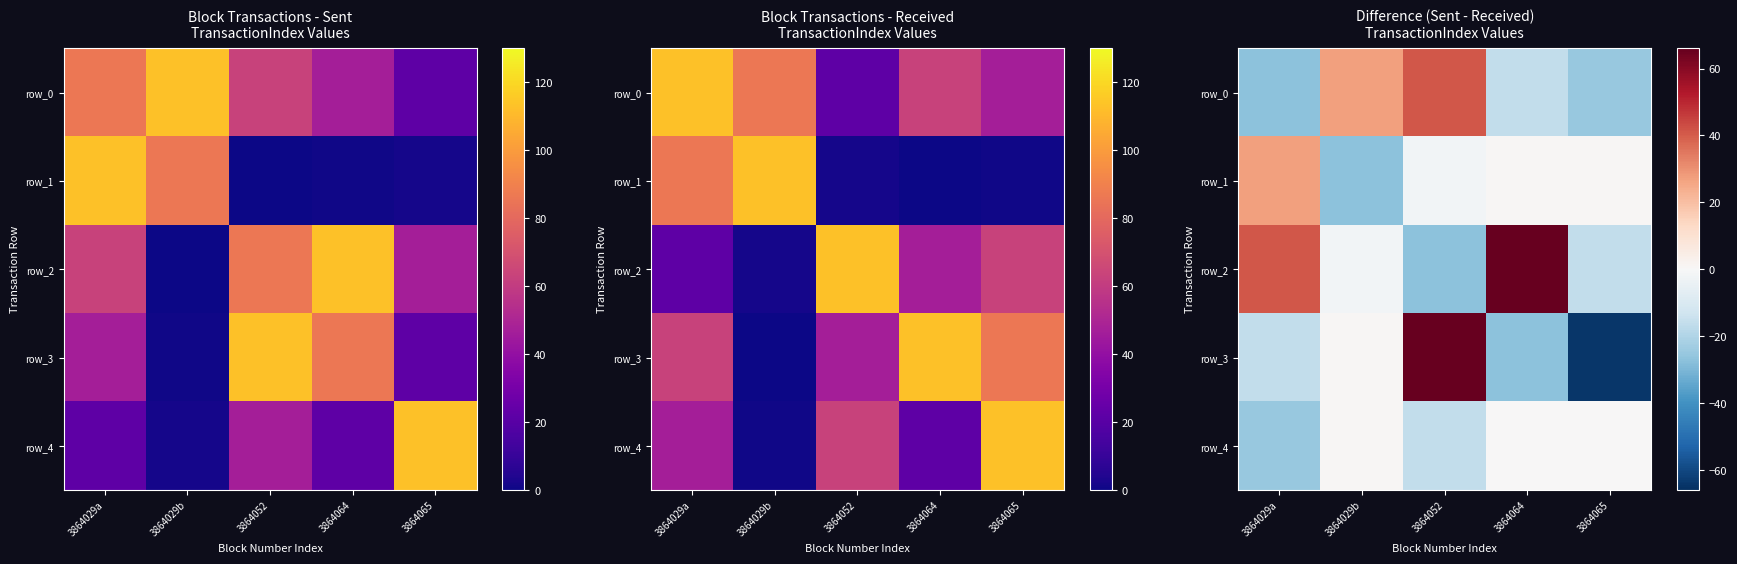

At which category does the chart reach its minimum across all series?

3864065